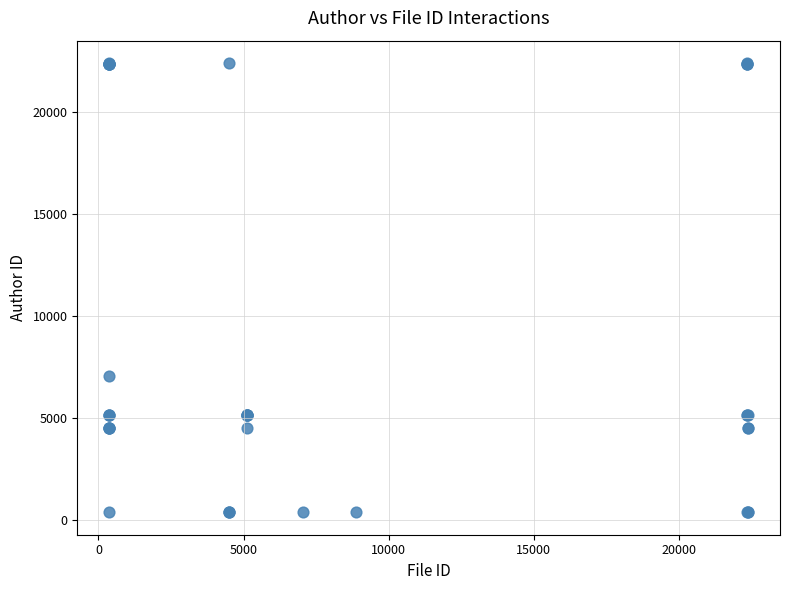

What Y value in the scatter plot is closest to 11382?

7057